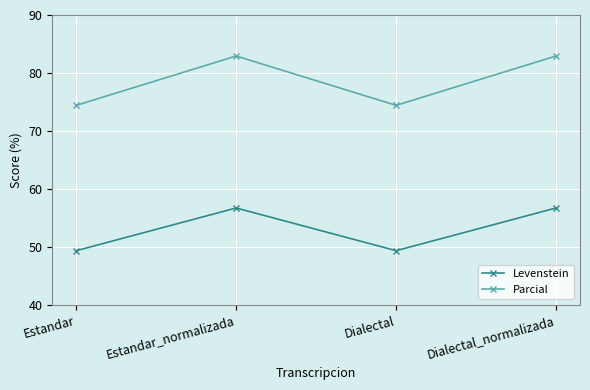

What is the smallest value displayed?

49.4